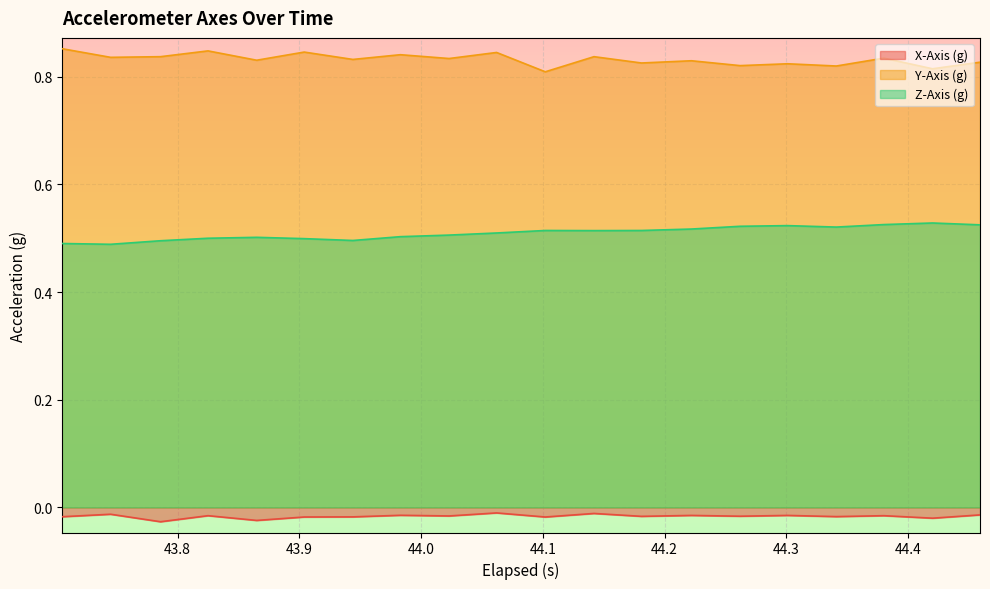

What is the sum of all X-Axis (g) values?

-0.3